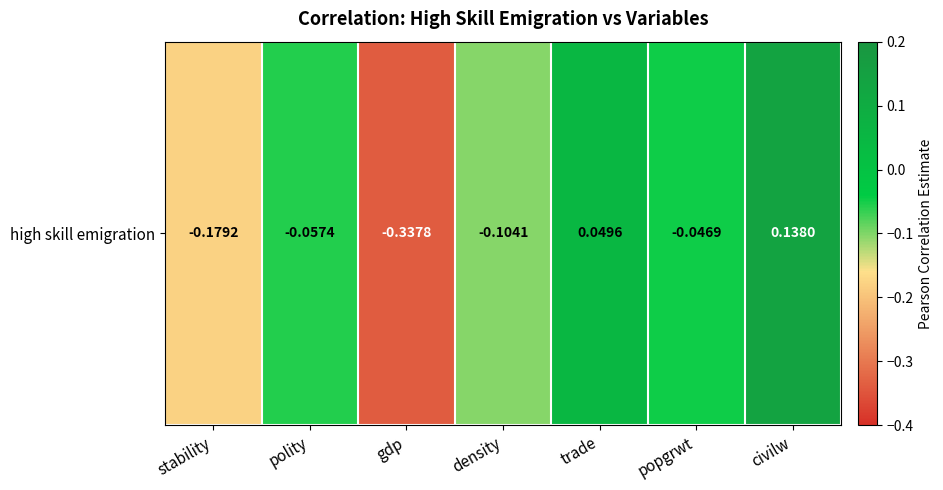

Reading left to right, list all the values displayed in this chart.

-0.2	-0.1	-0.3	-0.1	0.0	-0.0	0.1